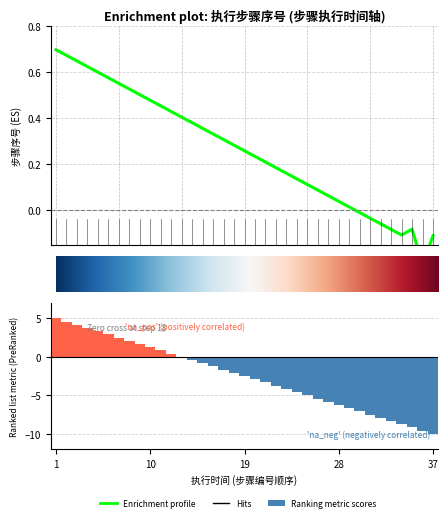

How many data points are above -2?

17